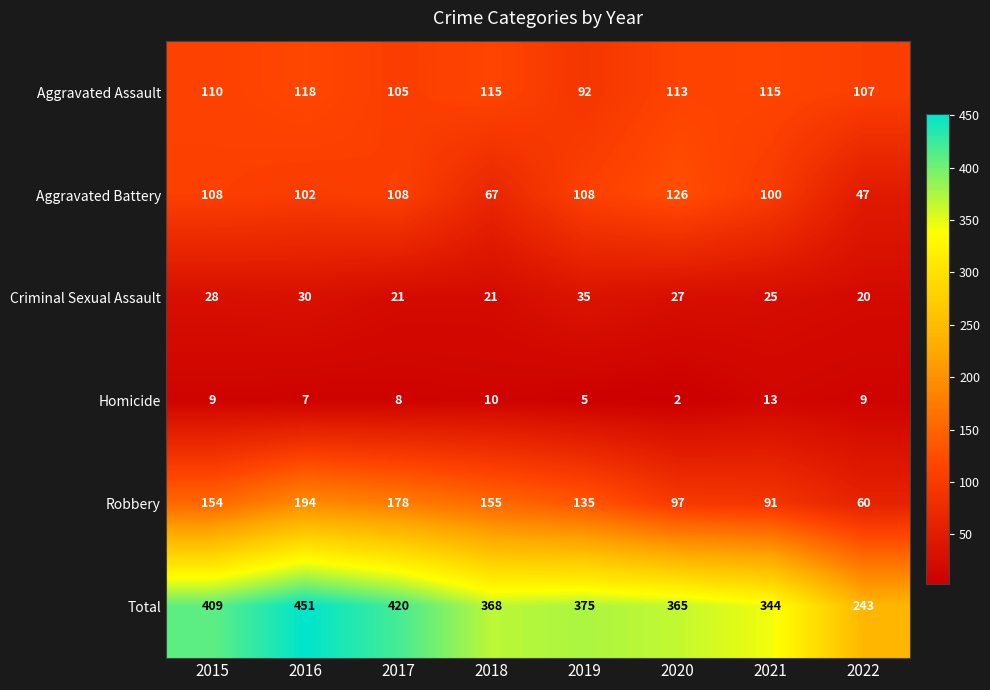

What is the greatest value displayed?

451